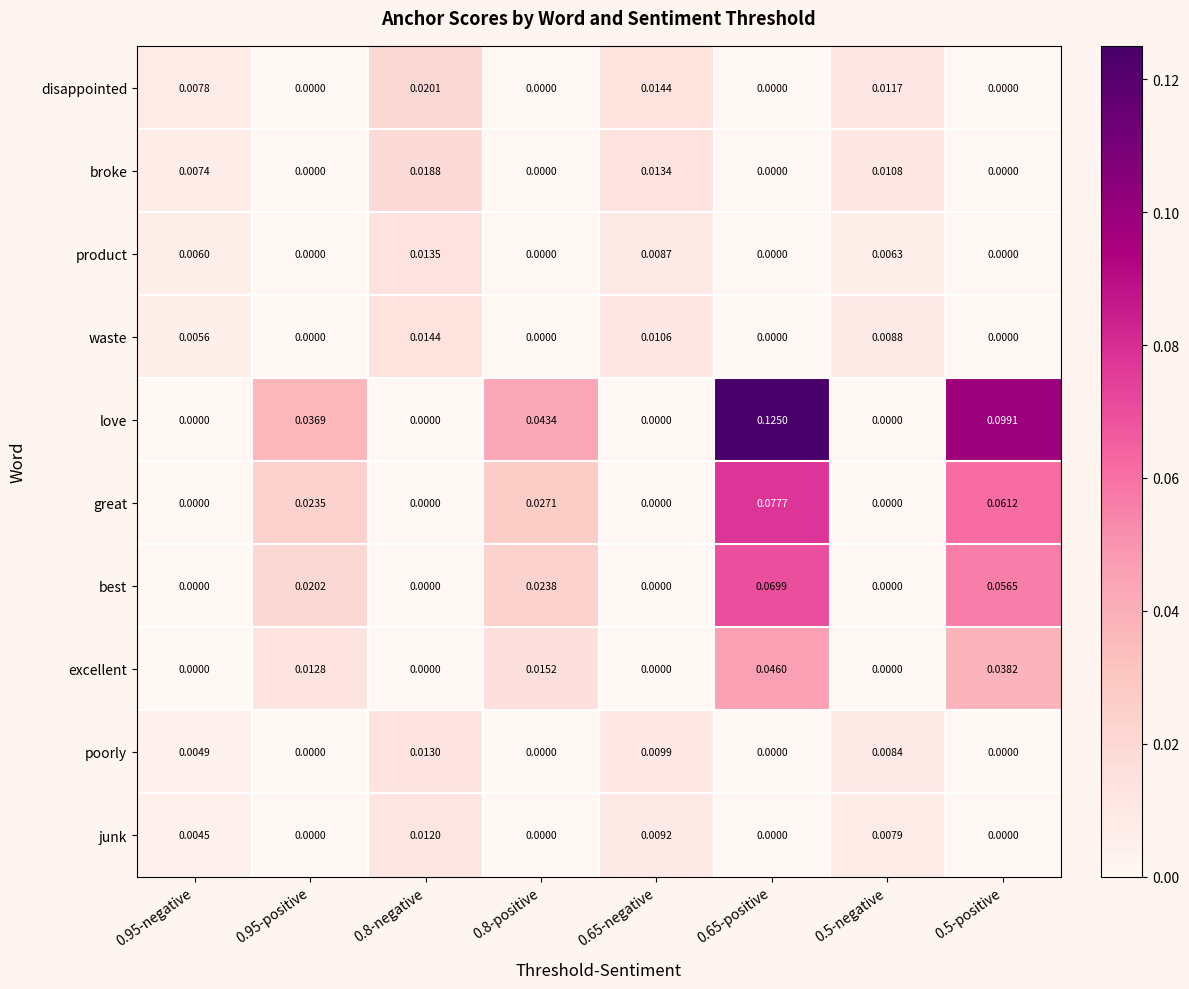

Which series has the largest range (max minus min)?

love